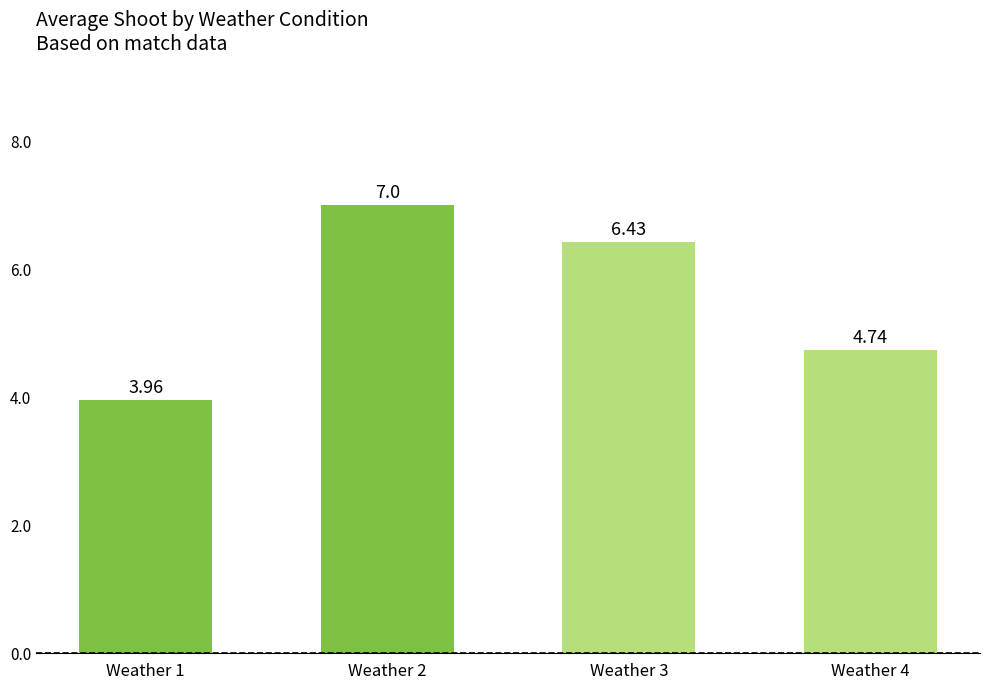

Rank the categories by value from highest to lowest.

Weather 2, Weather 3, Weather 4, Weather 1